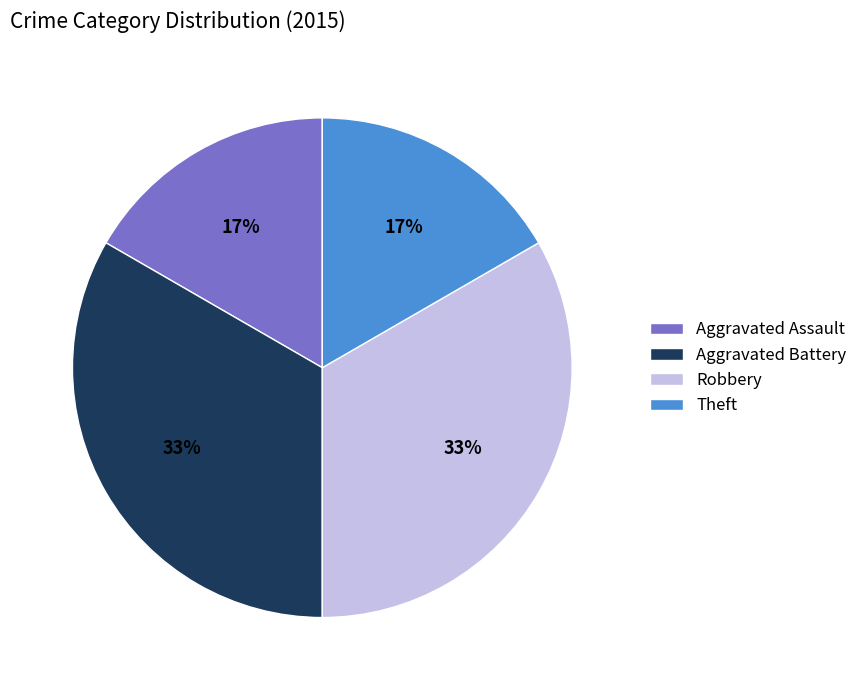

Approximately how many times larger is the value at Theft compared to Robbery?

0.5